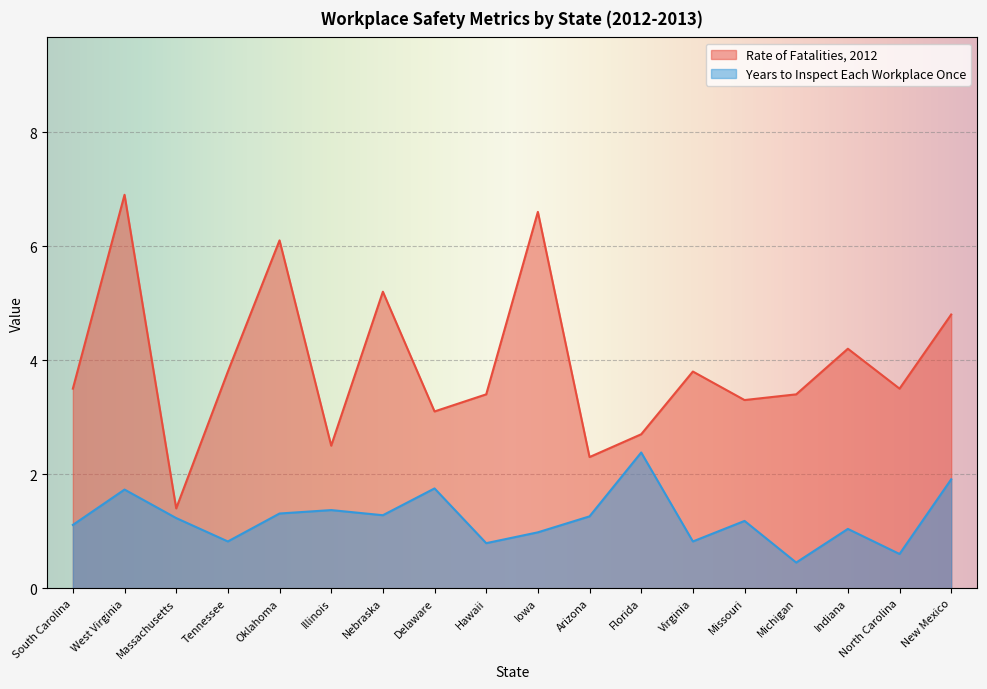

True or false: Rate of Fatalities, 2012 has a value of 6.6 at Iowa.

True